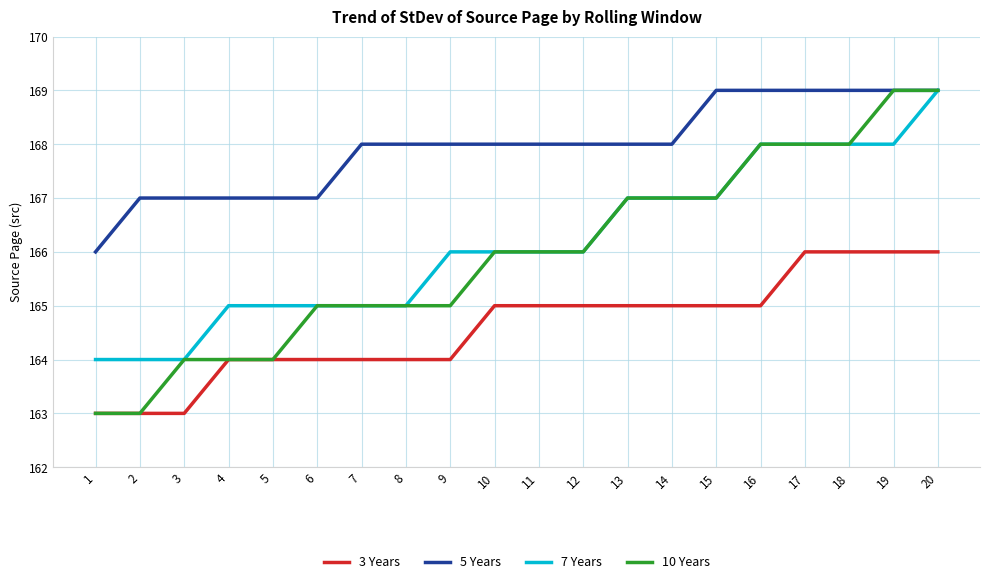

True or false: 3 Years and 7 Years cross at least once.

False